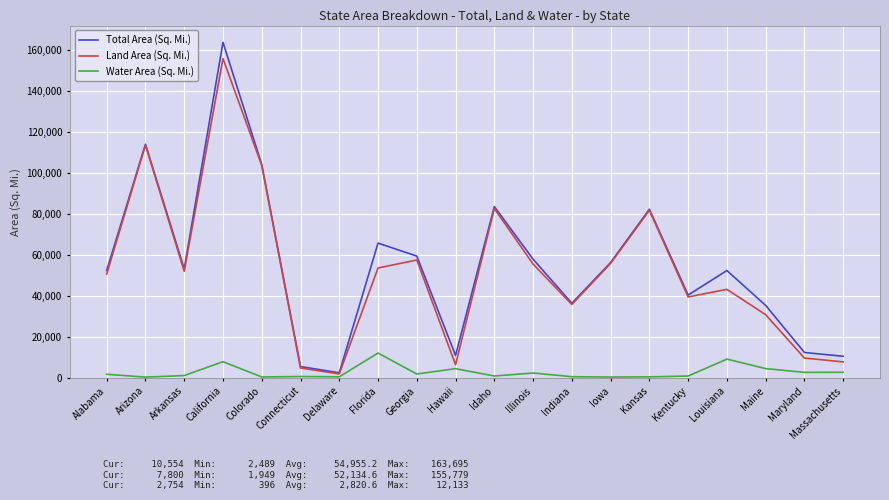

Is it true that Total Area (Sq. Mi.) equals 82278 at Kansas?

True